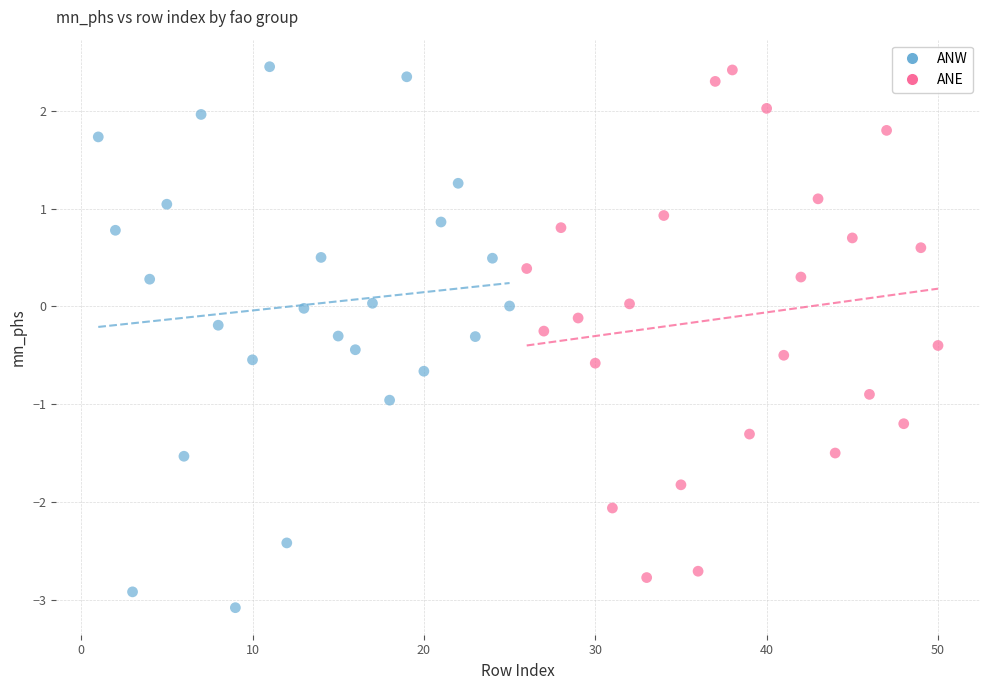

Which series reaches the minimum Y coordinate?

ANW